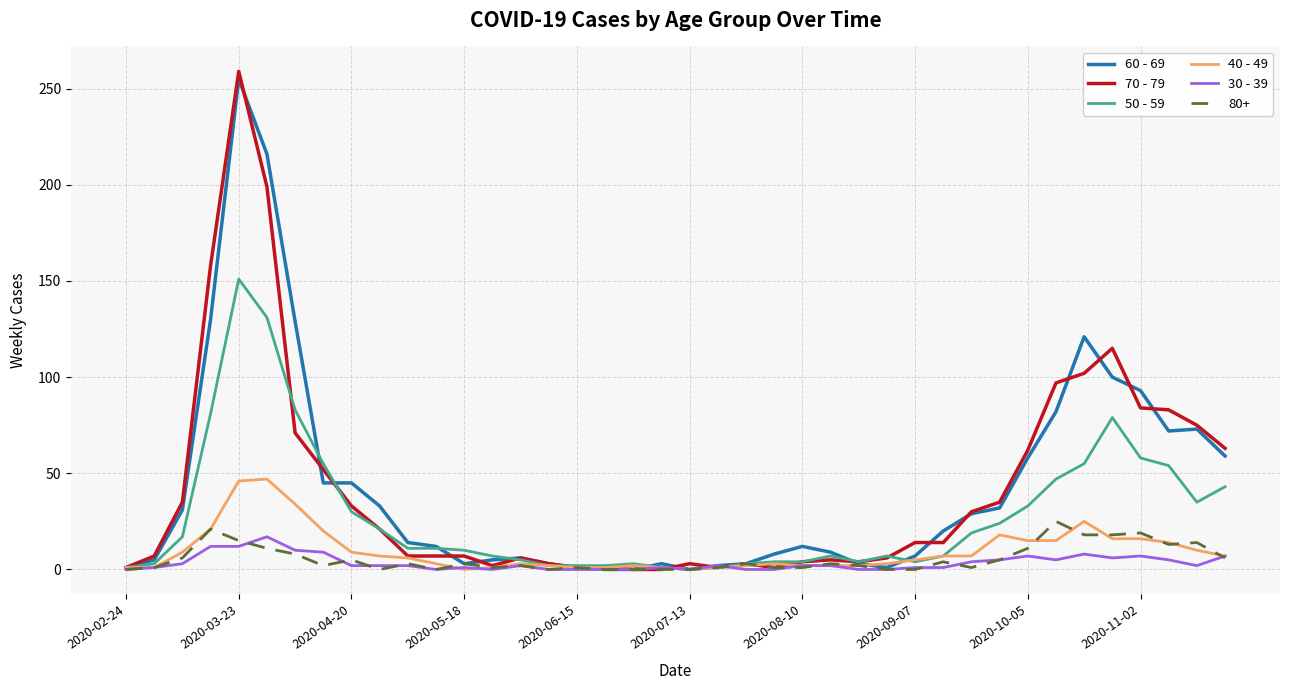

What is the maximum value shown in the chart?

259